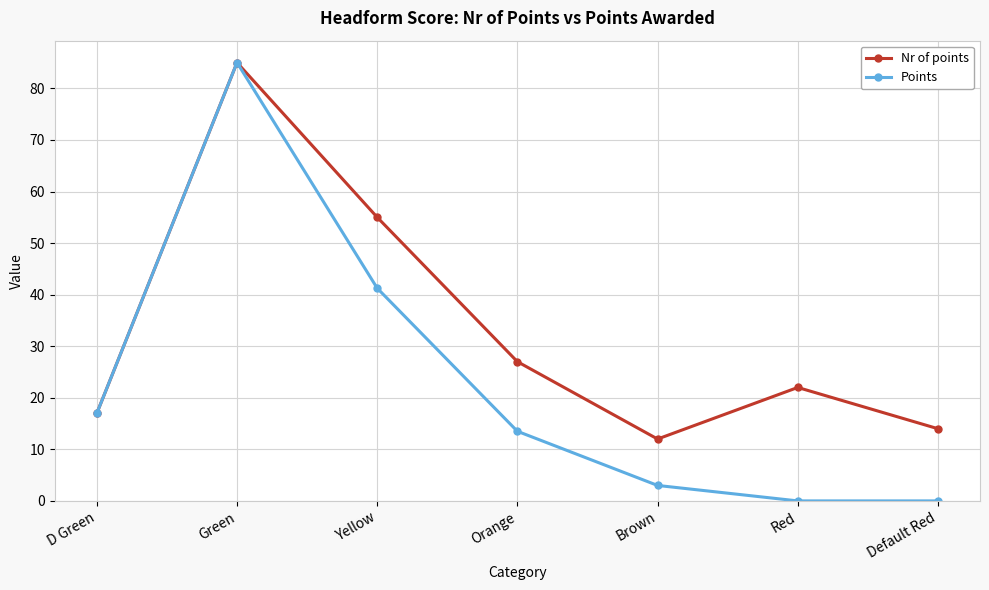

Where is the first local maximum for Points?

Green